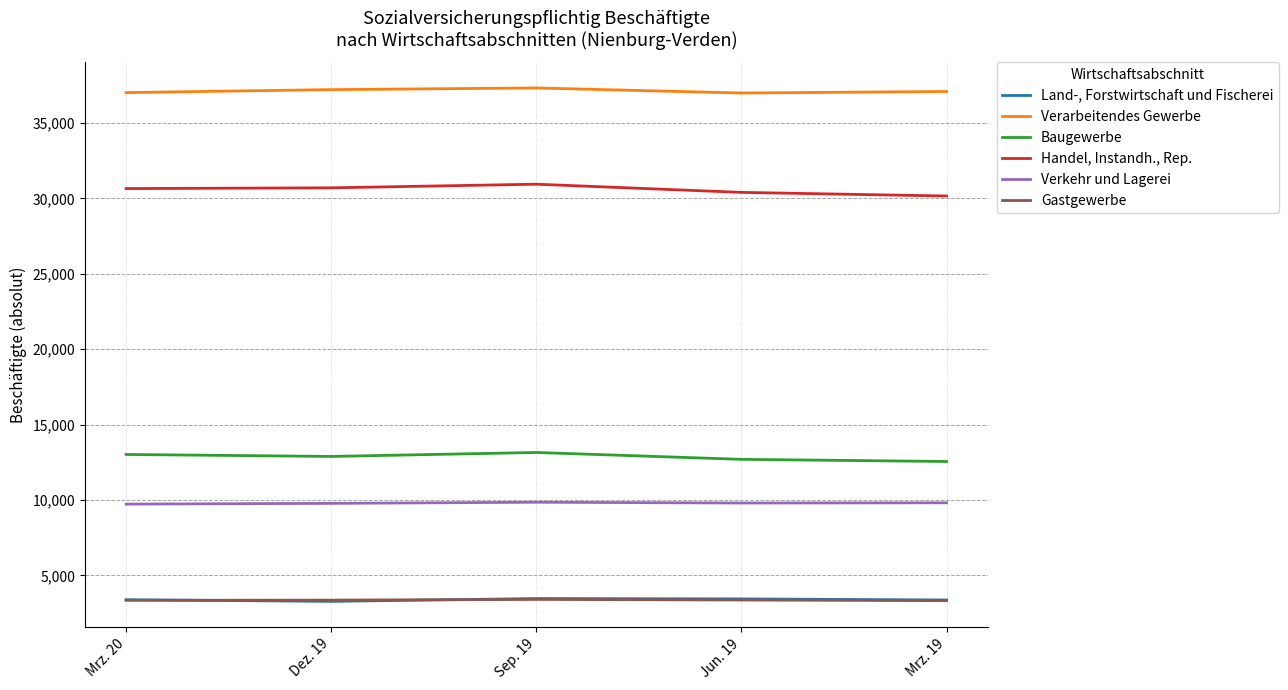

The value of Verkehr und Lagerei at Jun. 19 is 5108. True or false?

False